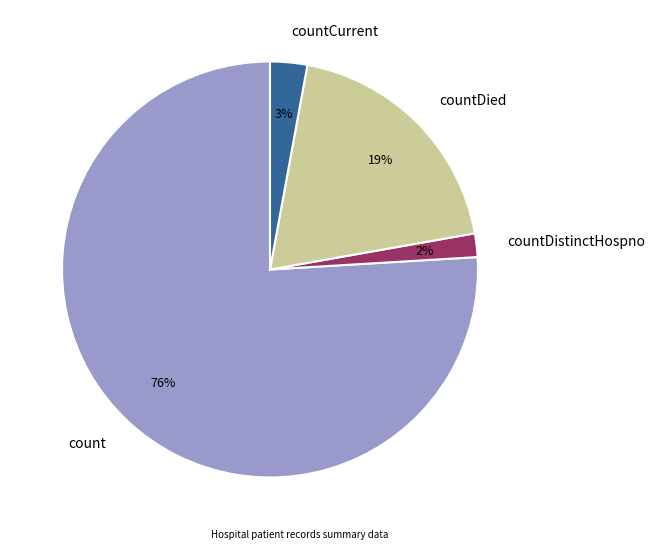

Which category has the biggest portion of the pie?

count